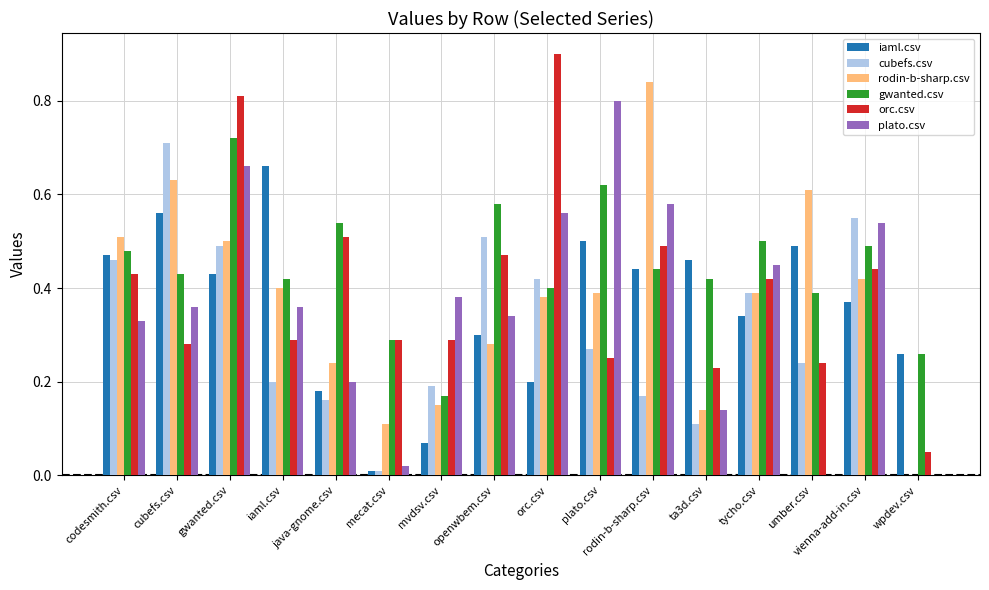

Which has a higher value, wpdev.csv or umber.csv?

umber.csv